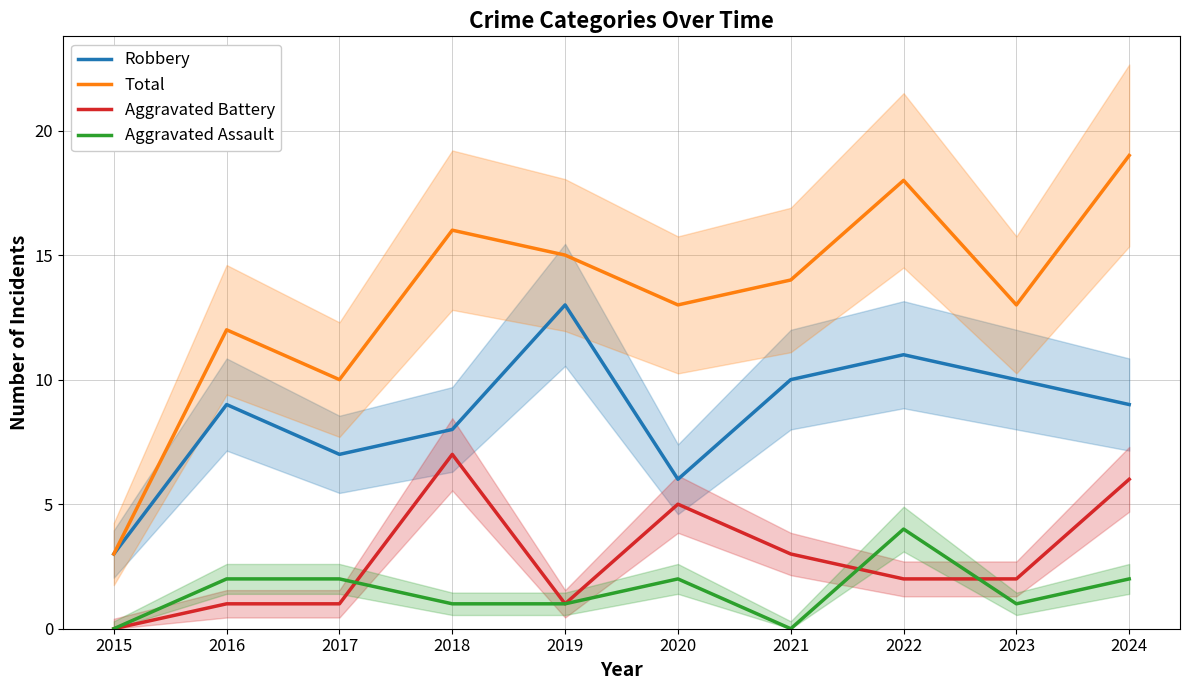

Where does the Aggravated Battery series first go above 2?

2018